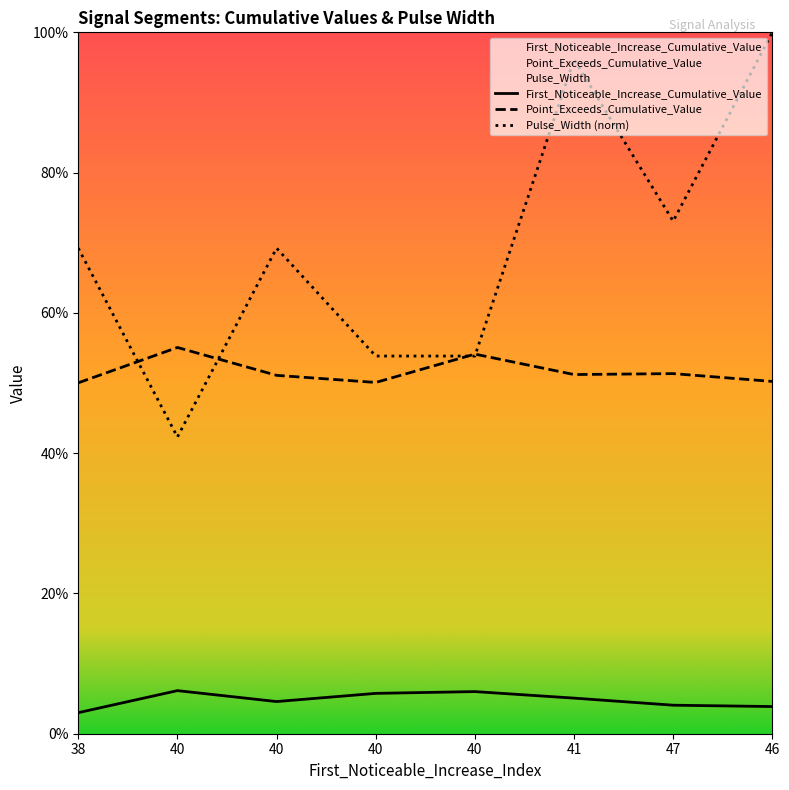

How many data points does each series have?

8